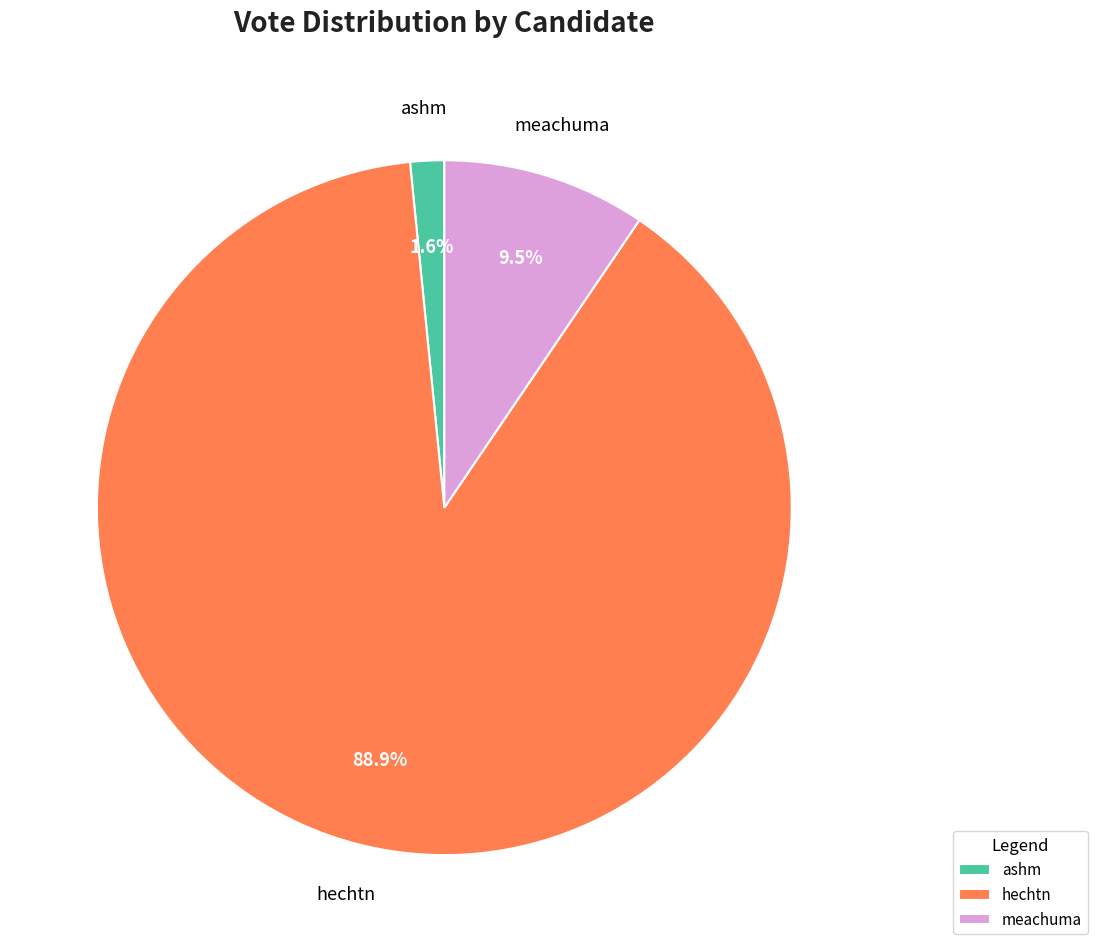

Which has a higher value, hechtn or ashm?

hechtn